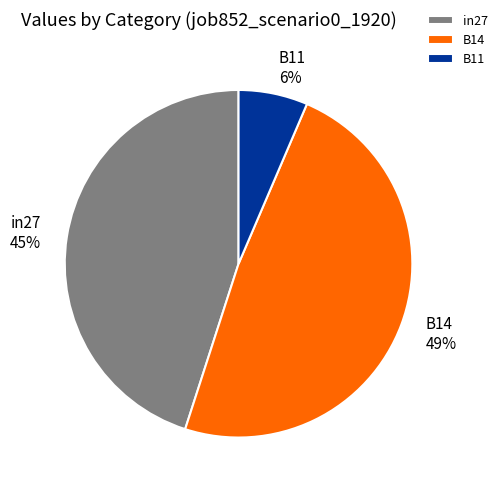

Which slice is the largest?

B14